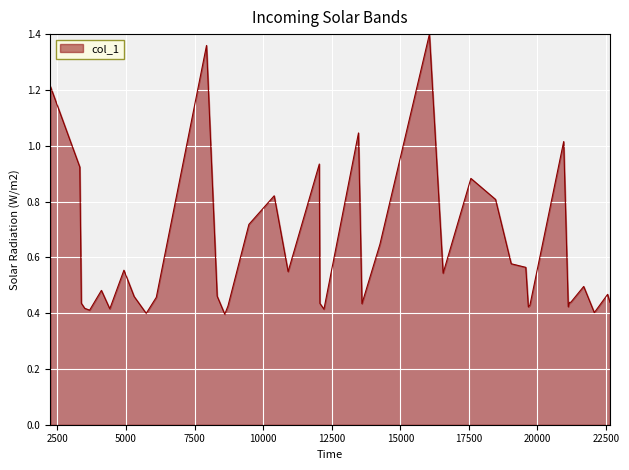

How many lines are shown in the chart?

1